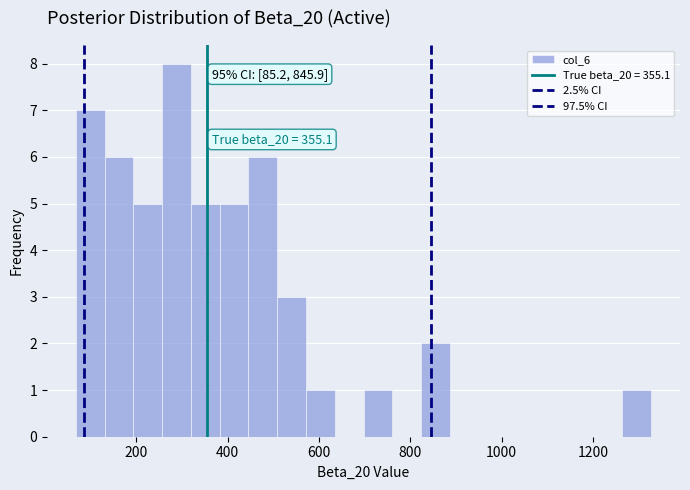

Around what value on the x-axis is the tallest bar? Give the approximate position of its centre, as read against the axis.

280